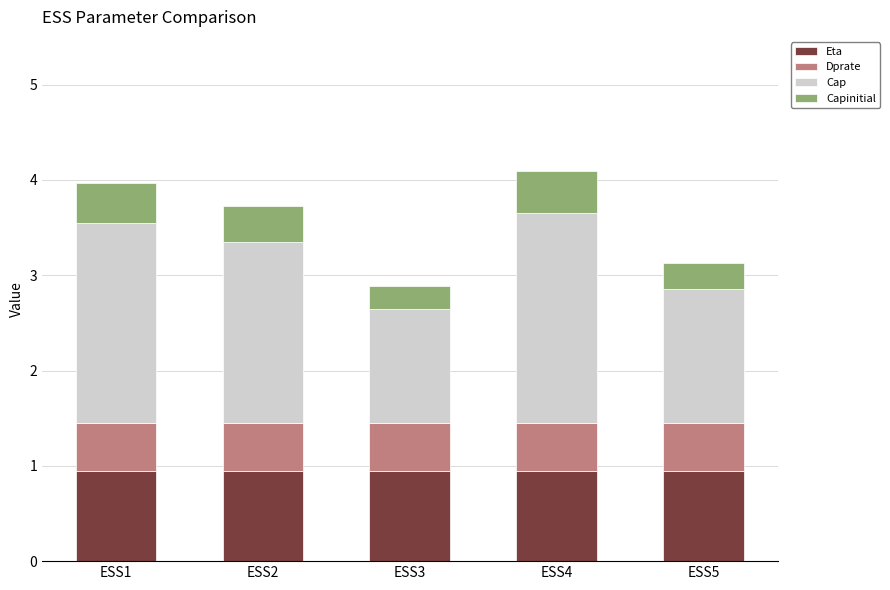

What are all the series names shown in the legend?

Eta, Dprate, Cap, Capinitial